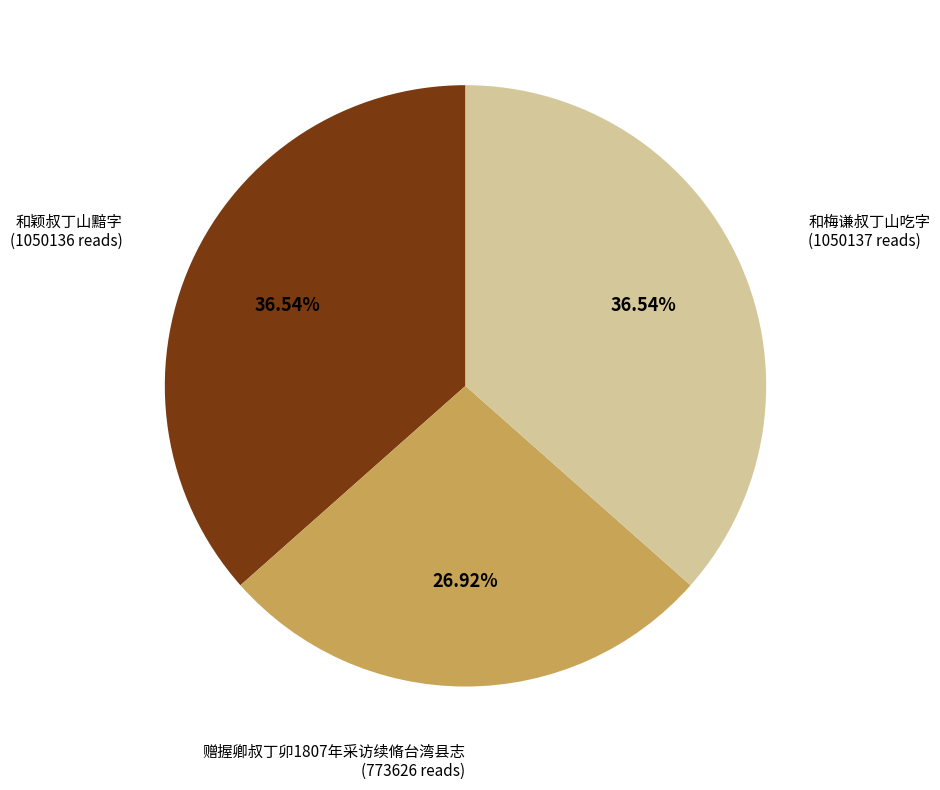

Is there any slice that represents more than half of the pie?

No